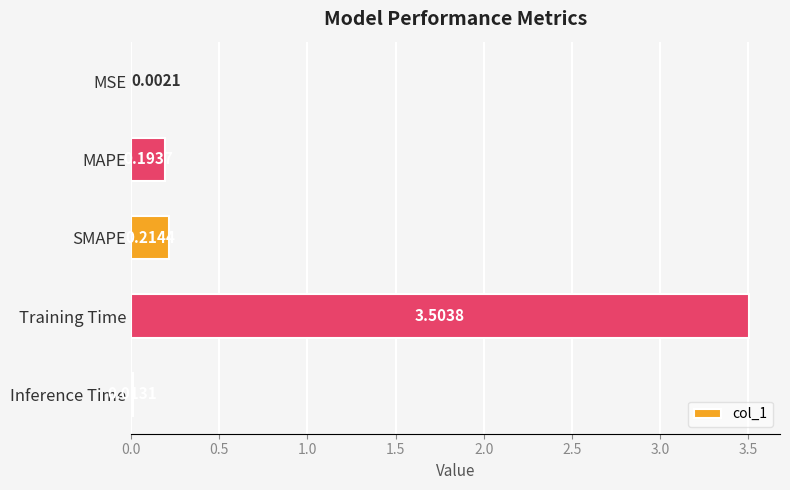

What is the sum of all values?

3.9